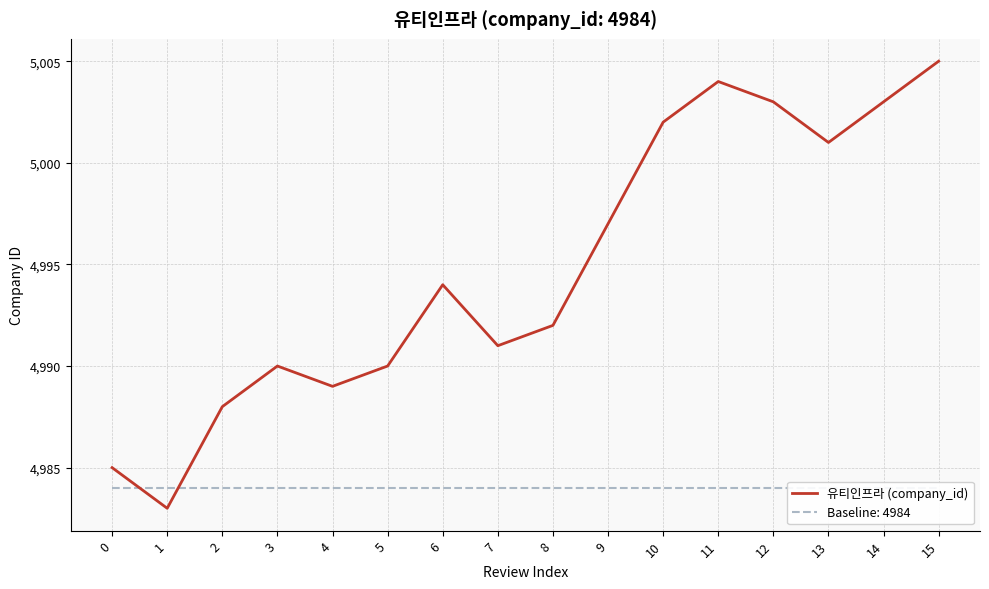

At which category does the chart reach its minimum across all series?

1